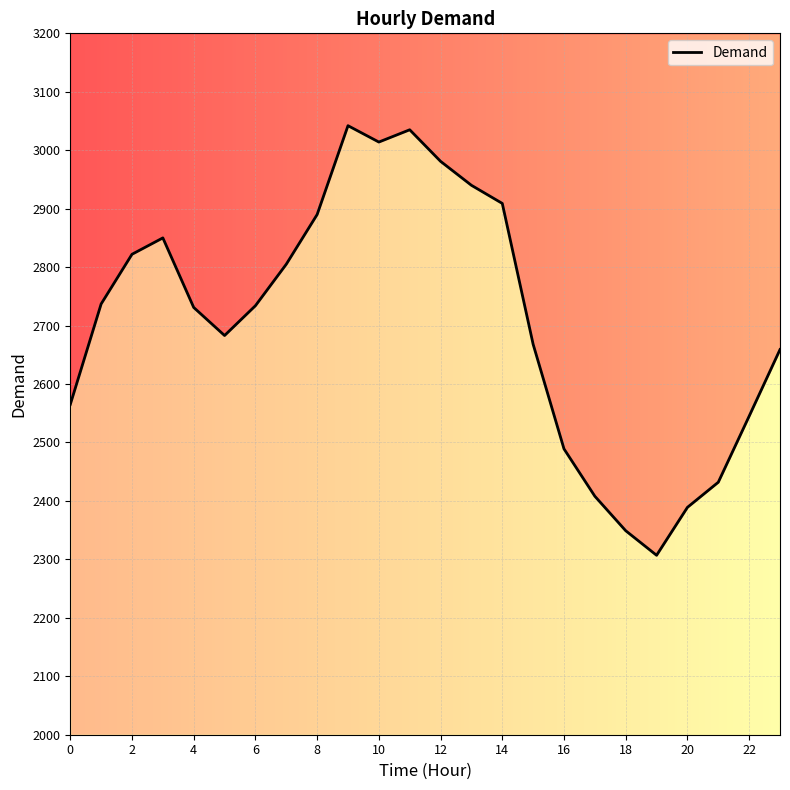

What is the ratio of the value at 2 to the value at 22?

1.1